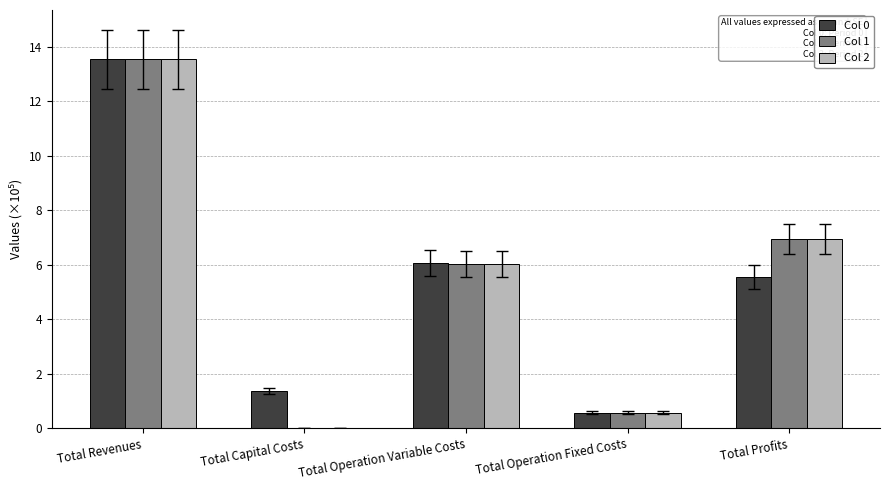

At which label is Col 2 closest to 6?

Total Operation Variable Costs